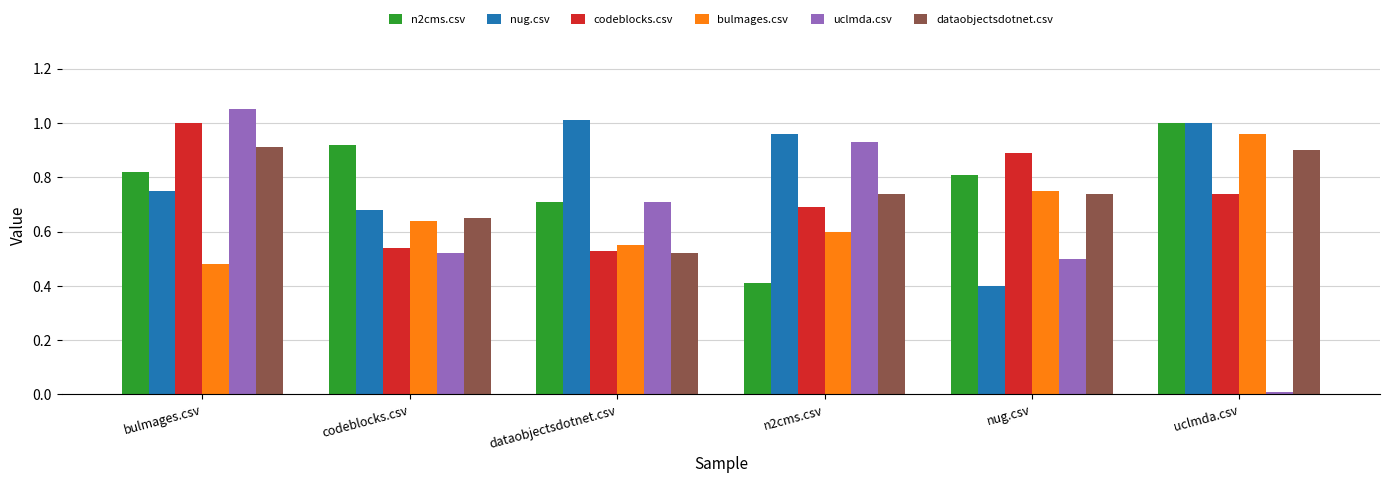

The value of bulmages.csv at bulmages.csv is 0.3. True or false?

False